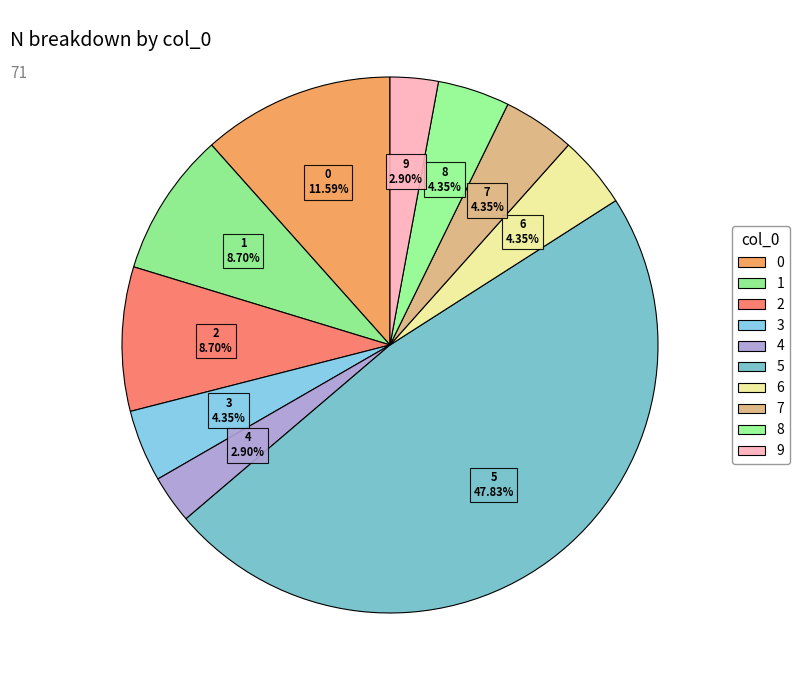

Is there a majority slice in this chart?

No